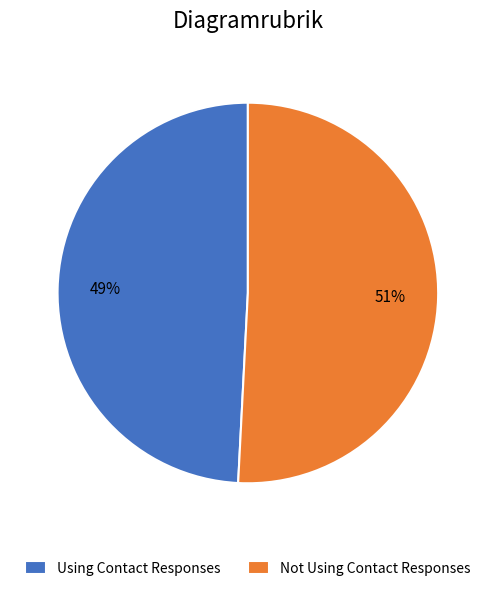

Rank the categories by value from highest to lowest.

Not Using Contact Responses, Using Contact Responses